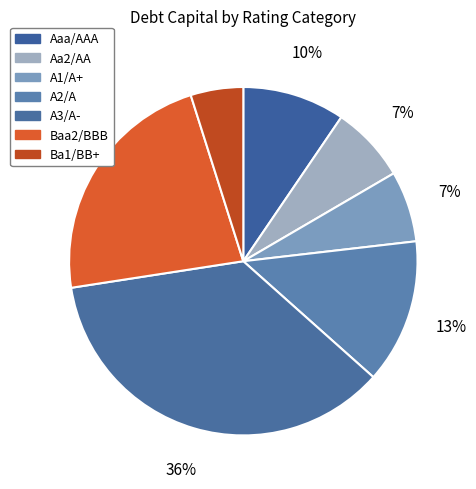

To the nearest percent, what portion does A1/A+ represent?

7%